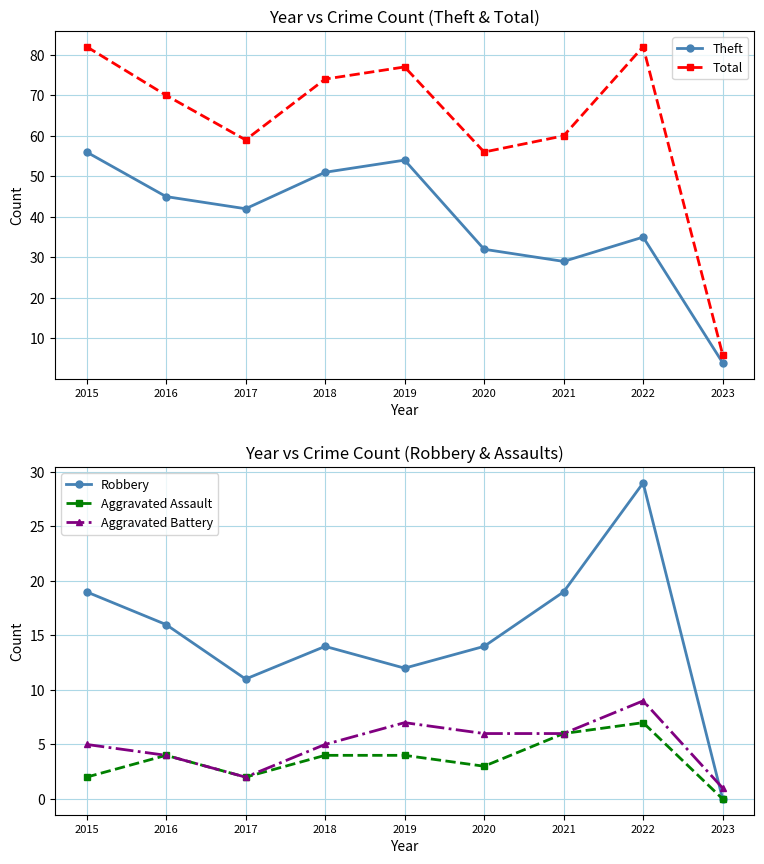

Rank the categories by Aggravated Battery value from lowest to highest.

2023, 2017, 2016, 2015, 2018, 2020, 2021, 2019, 2022